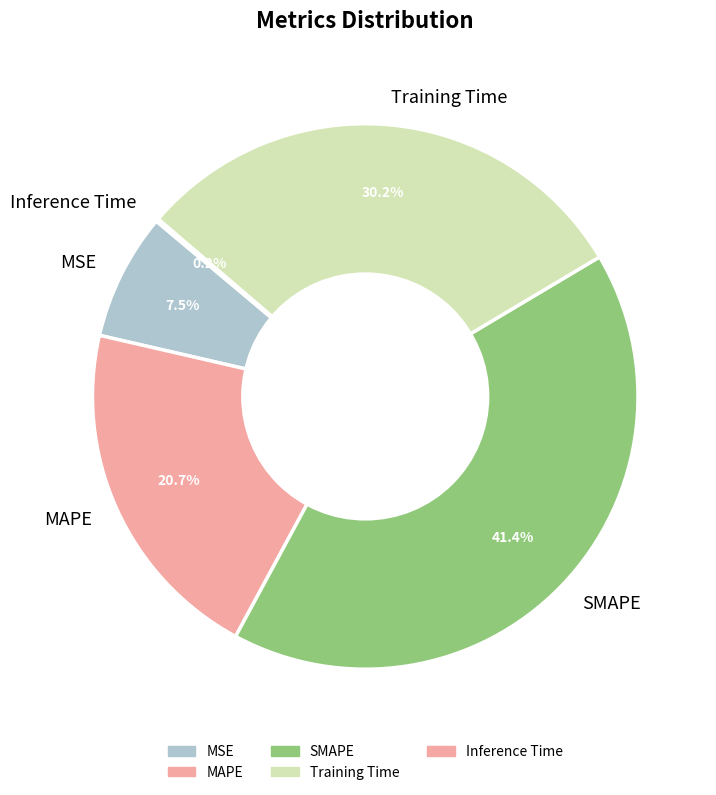

Does MAPE account for over 50% of the chart?

No